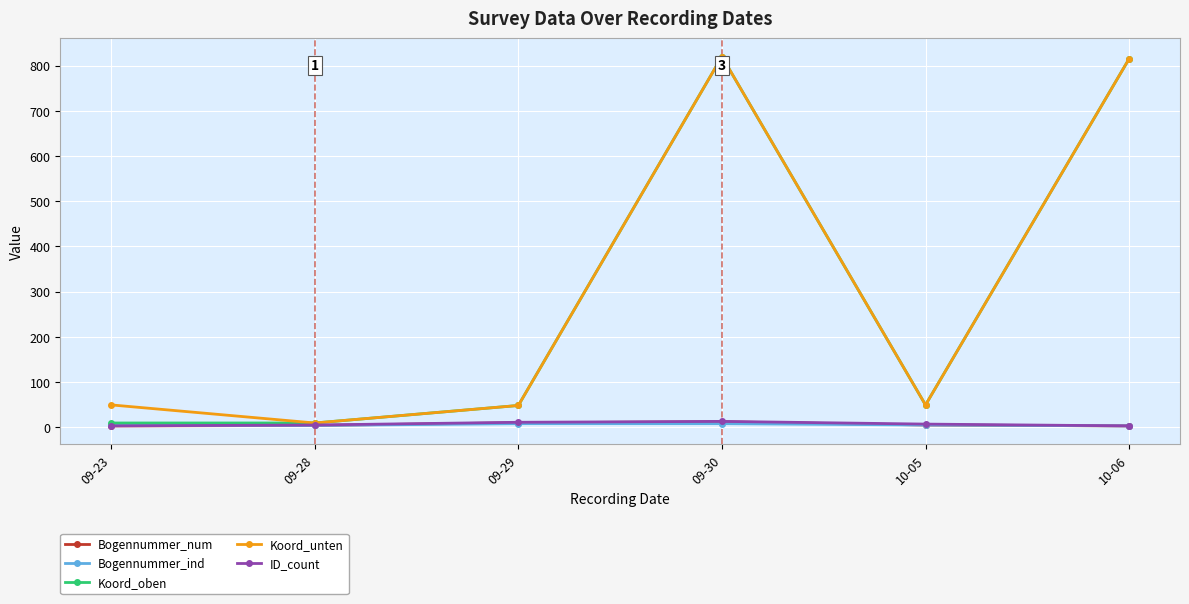

Where is the first local maximum for Koord_unten?

09-30